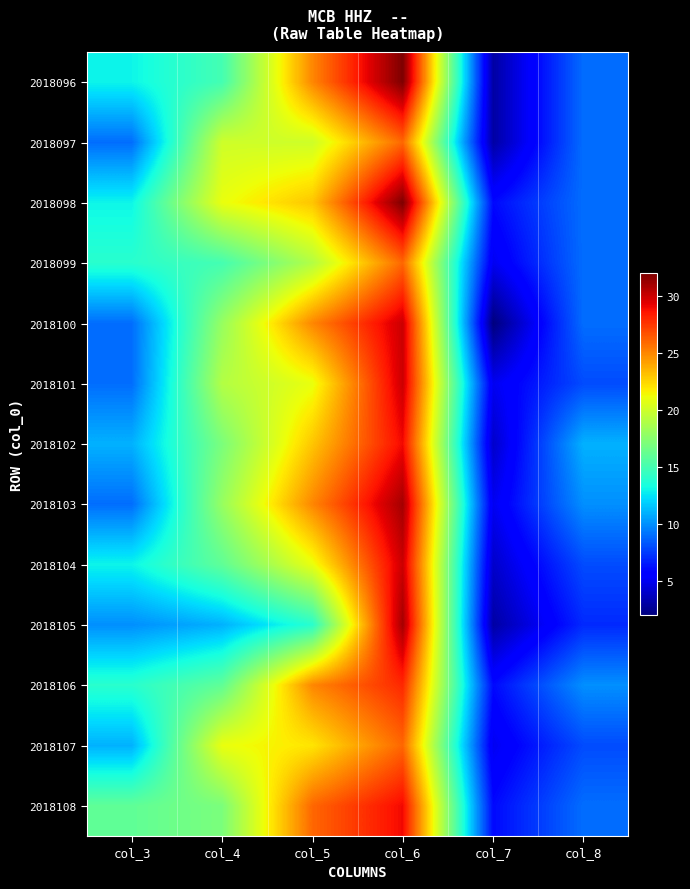

At col_8, list the series in order from smallest to largest.

2018105, 2018101, 2018104, 2018107, 2018096, 2018097, 2018098, 2018099, 2018100, 2018108, 2018103, 2018106, 2018102